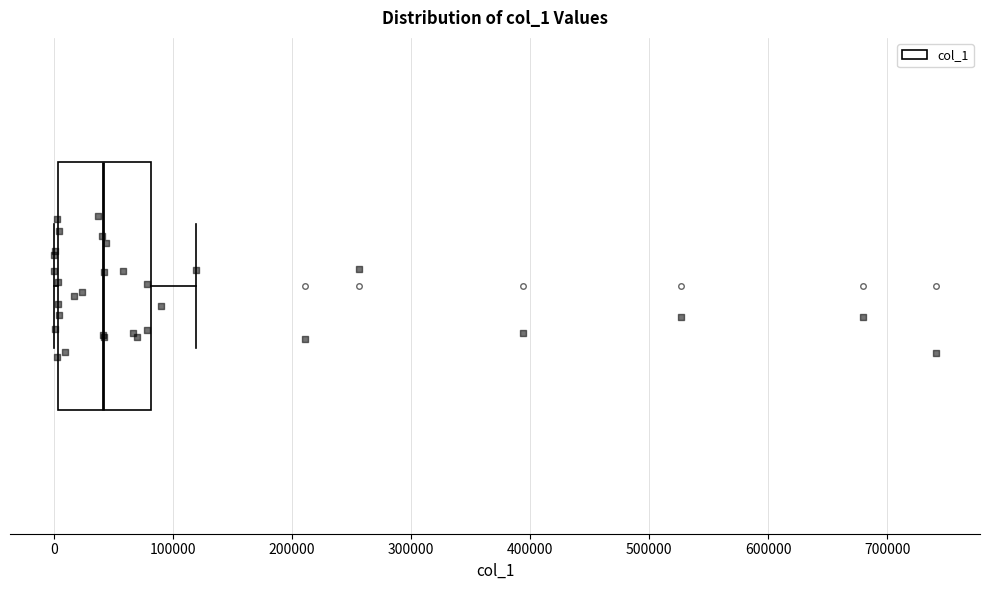

Read this box plot against the x-axis: the position of the median line, the range covered by the box, and the ends of both whiskers. The values are not printed on the chart, so give them approximately, as read against the axis.

median 40000, box 0 to 80000, whiskers 0 (just left of the box's left edge) to 120000